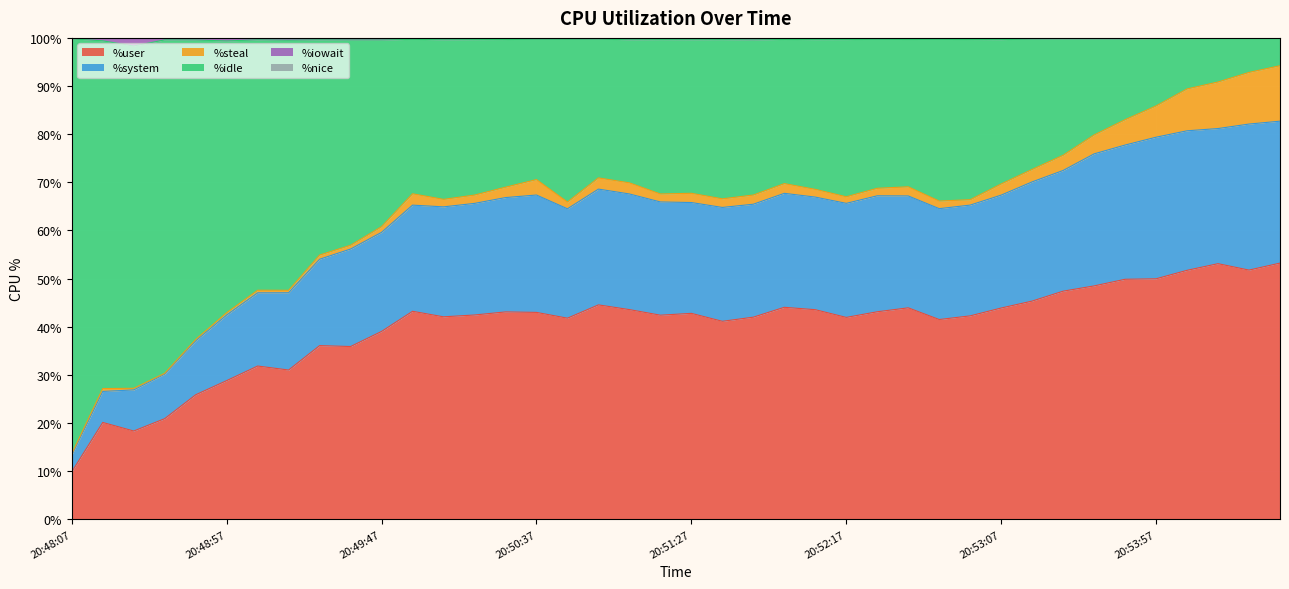

What is the highest value of the %user series?

53.2